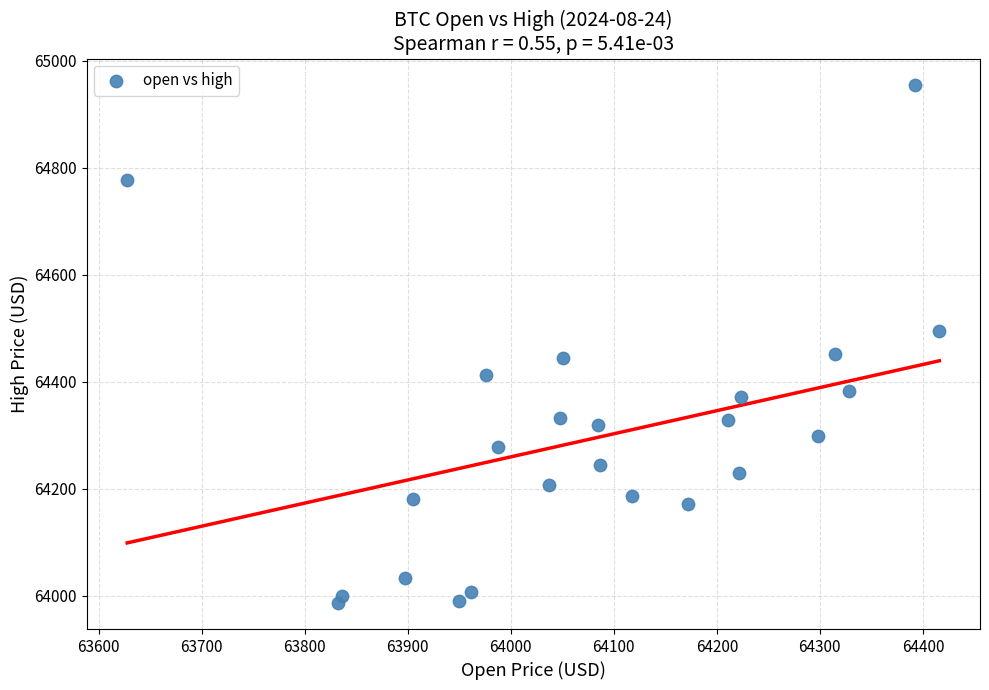

What is the range of Y values (max minus min)?

969.0